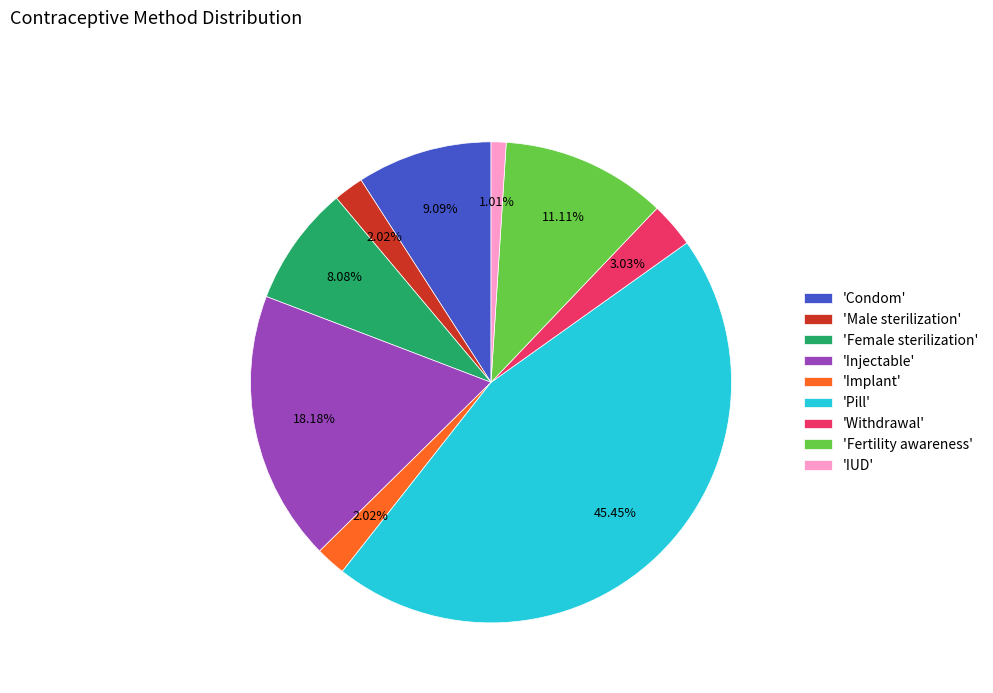

Does 'Female sterilization' account for over 50% of the chart?

No